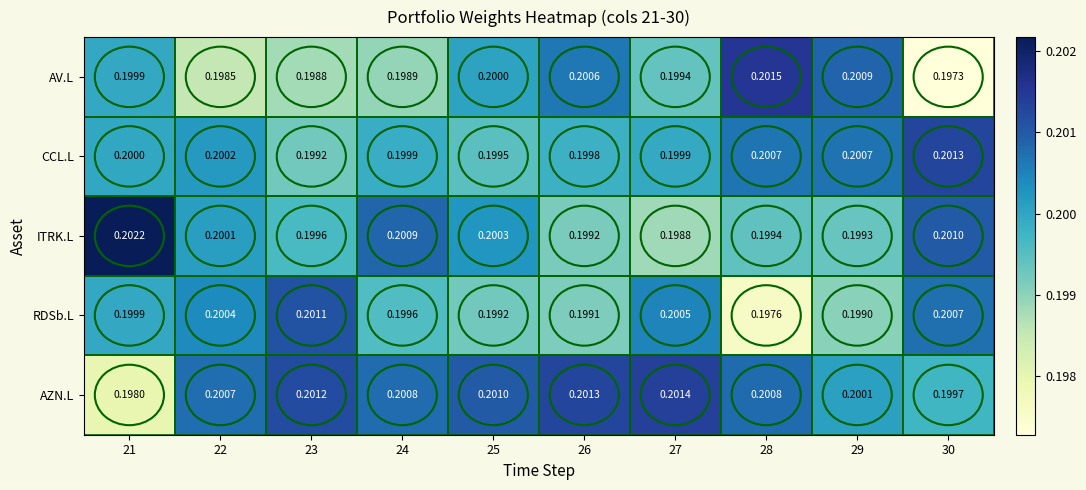

How many categories are shown in the chart?

10